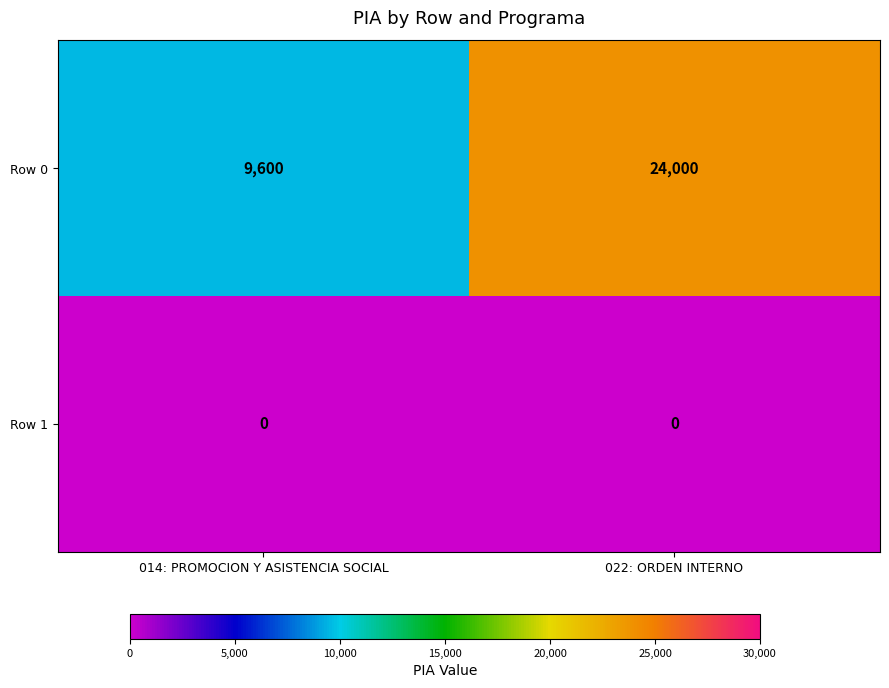

Rank the series by their average value, from lowest to highest.

Row 1, Row 0